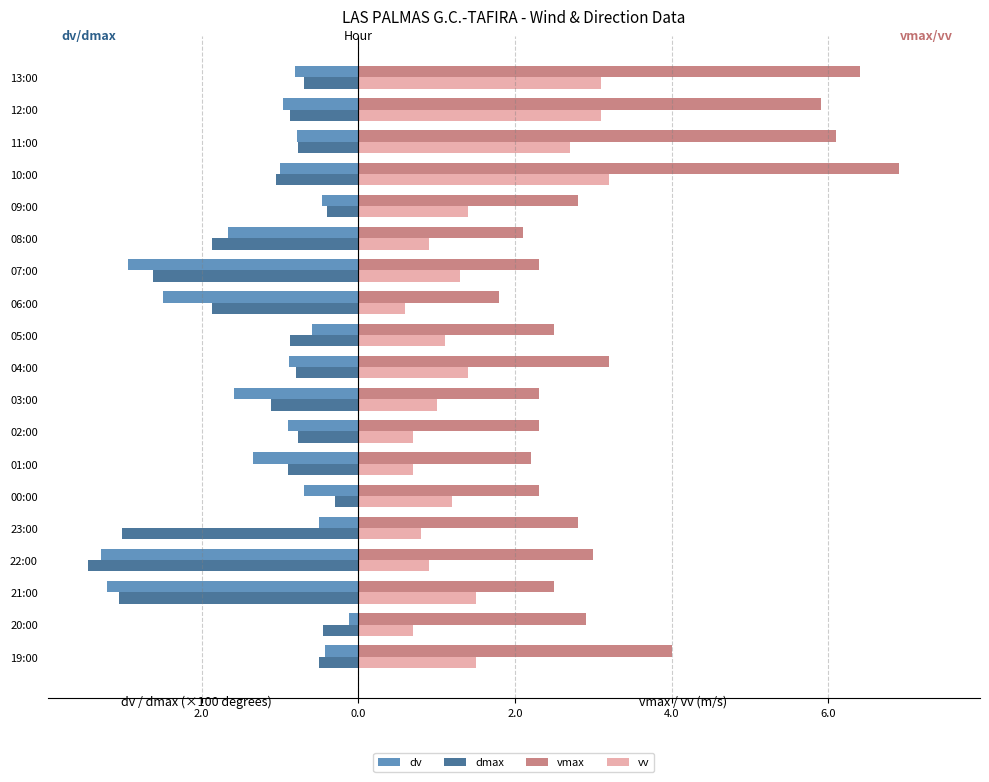

What are all the series names shown in the legend?

dv, dmax, vmax, vv